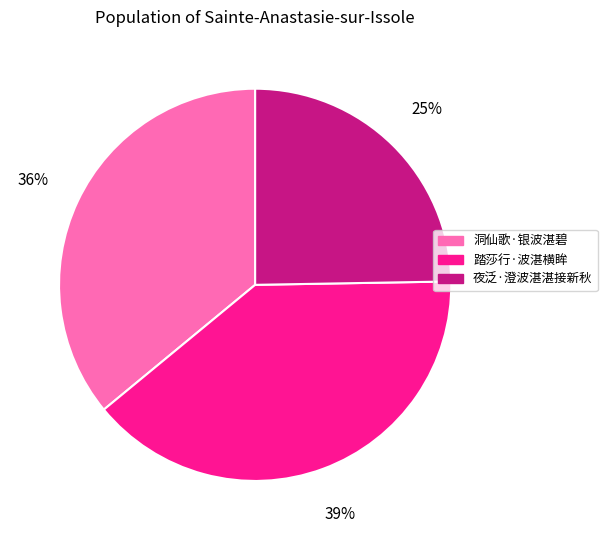

Combined, do 洞仙歌·银波湛碧 and 踏莎行·波湛横眸 account for over 50%?

Yes